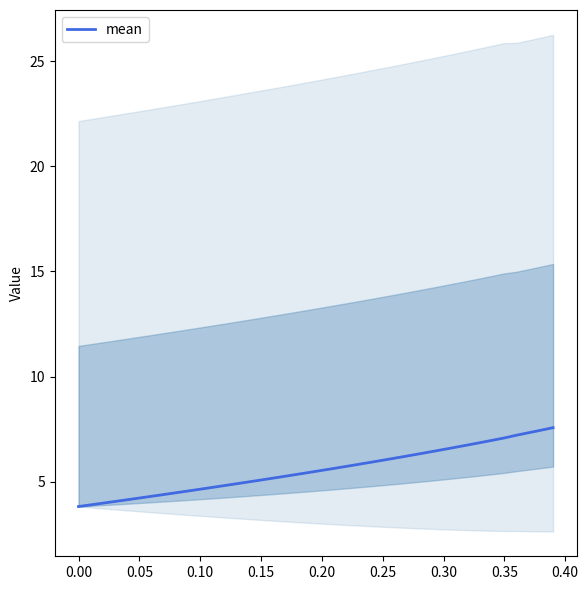

What is the lowest value of the mean series?

3.8